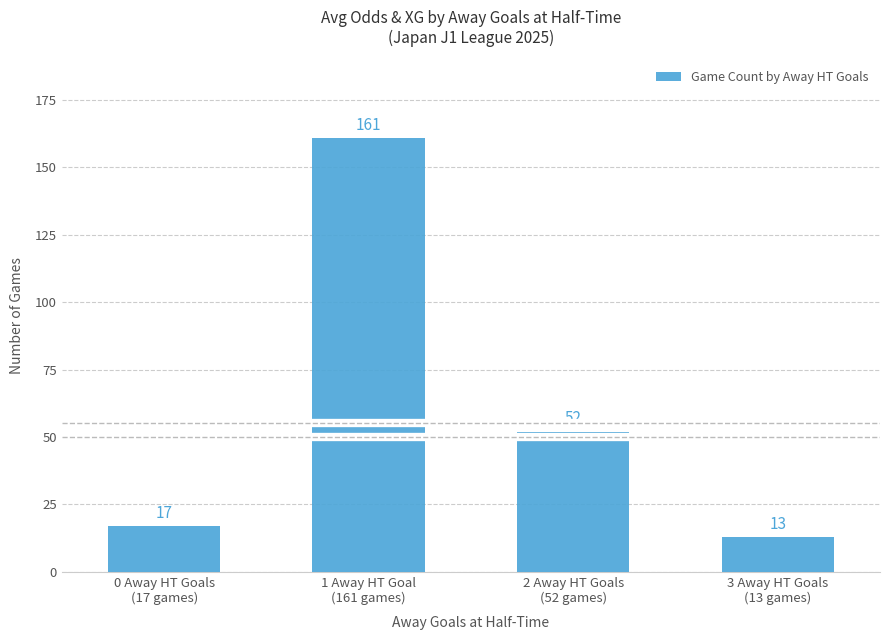

Where is the data nearest to the value 87?

2 Away HT Goals
(52 games)